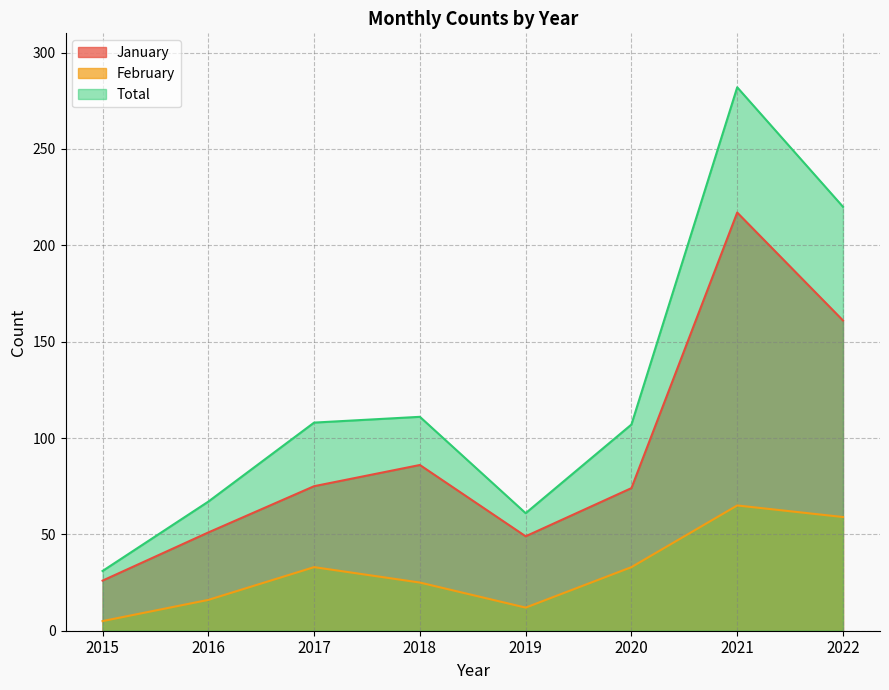

True or false: January and February cross at least once.

False